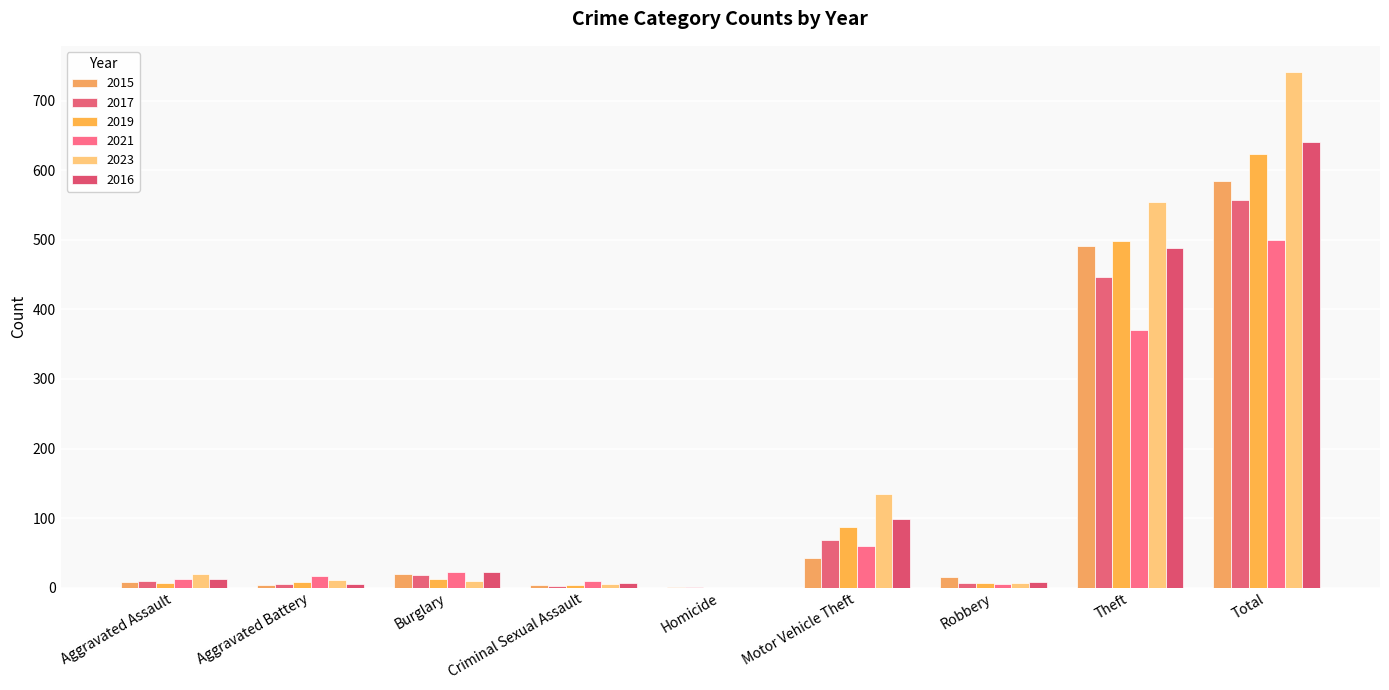

Does the chart contain stacked bars?

No